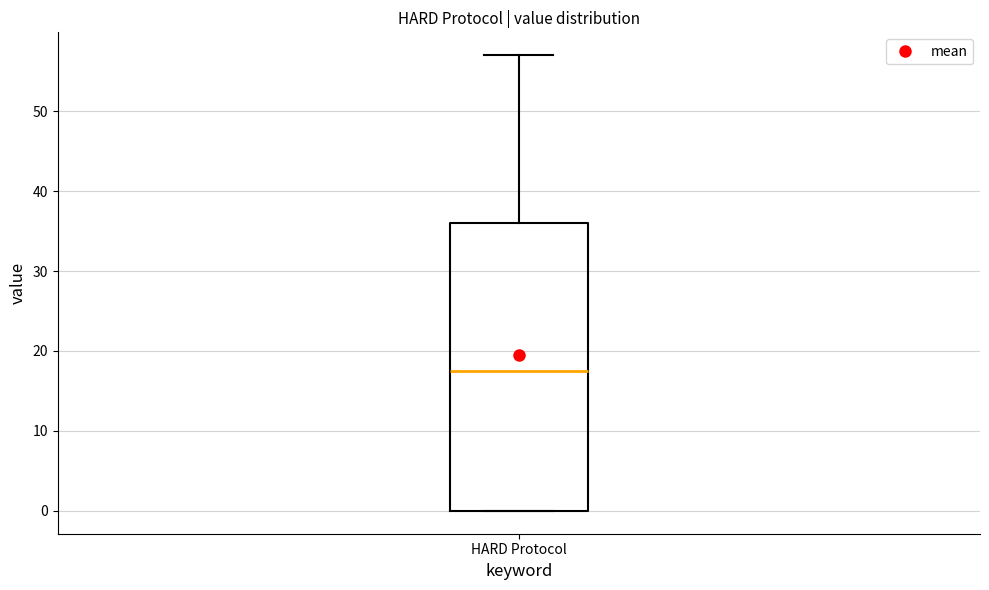

Read this box plot against the y-axis: the position of the median line, the range covered by the box, and the ends of both whiskers. The values are not printed on the chart, so give them approximately, as read against the axis.

median 18, box 0 to 36, whiskers 0 to 57